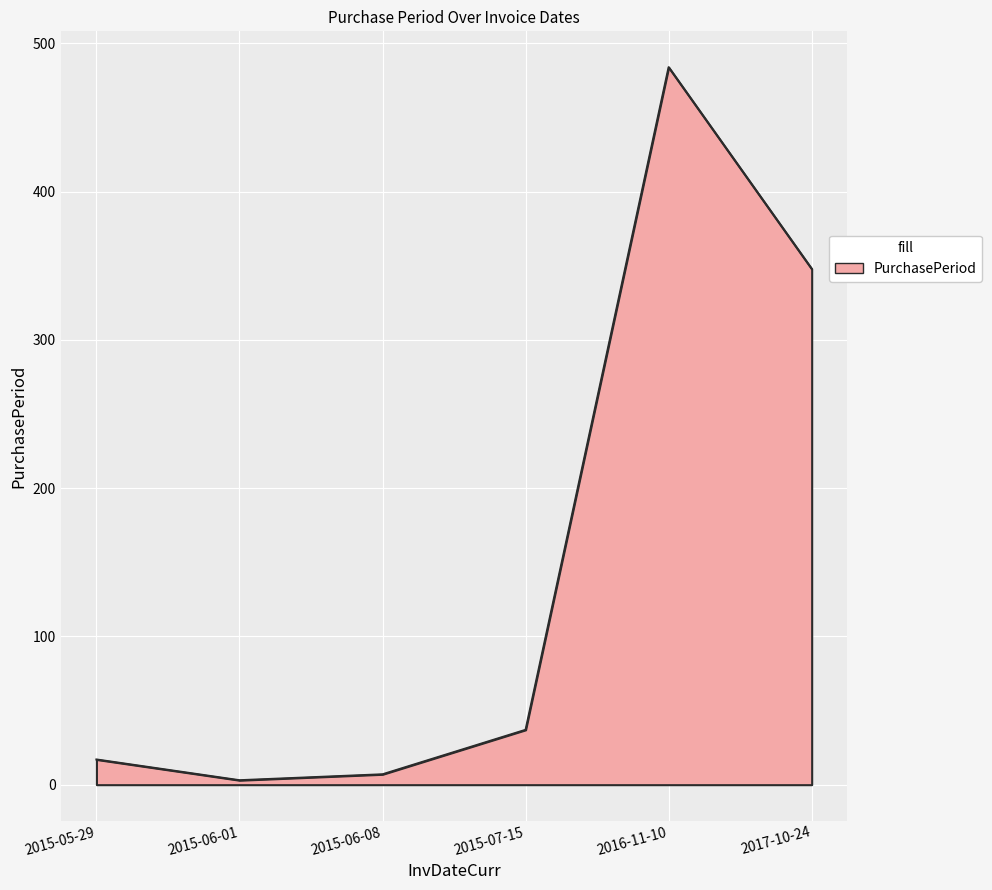

At which label is the value closest to 243?

2017-10-24